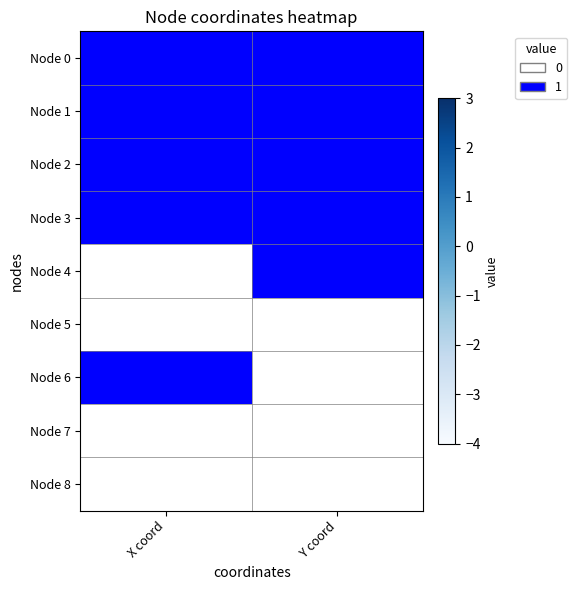

Is the value of Node 4 at X coord greater than the value of Node 7 at Y coord?

No